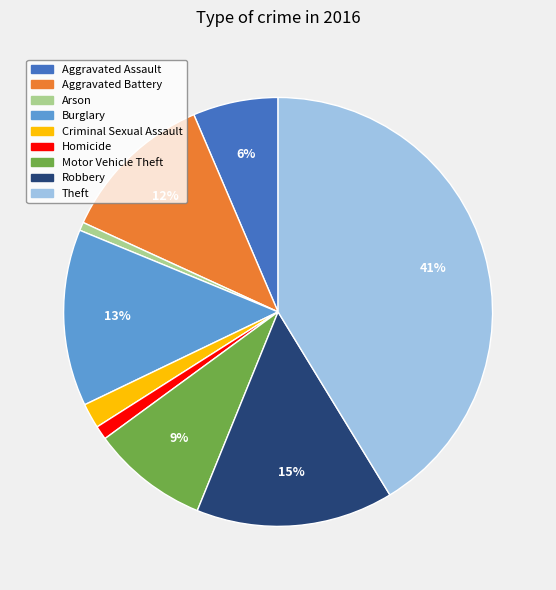

To the nearest percent, what portion does Motor Vehicle Theft represent?

9%